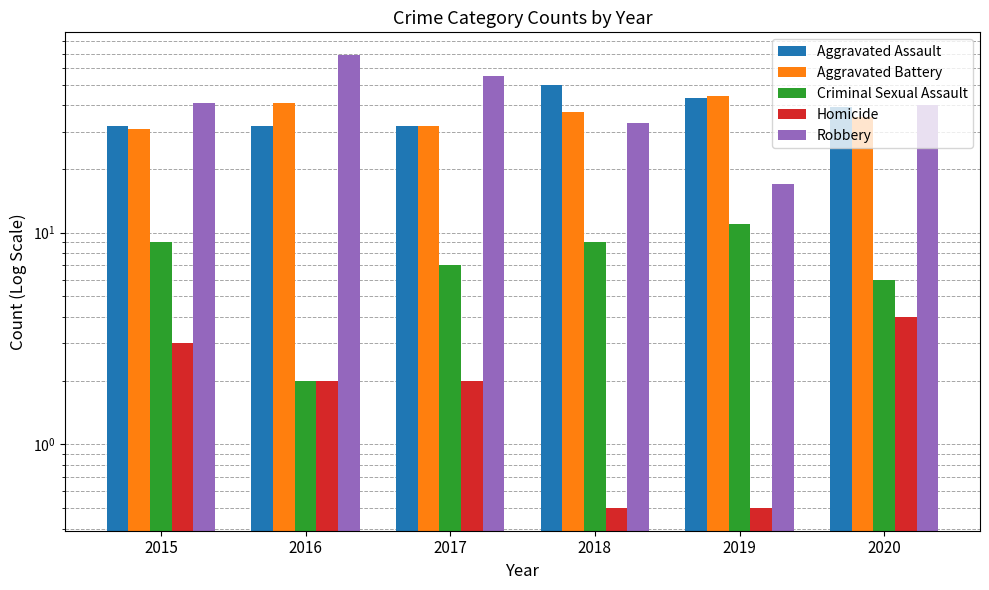

Which series has the widest spread of values?

Robbery